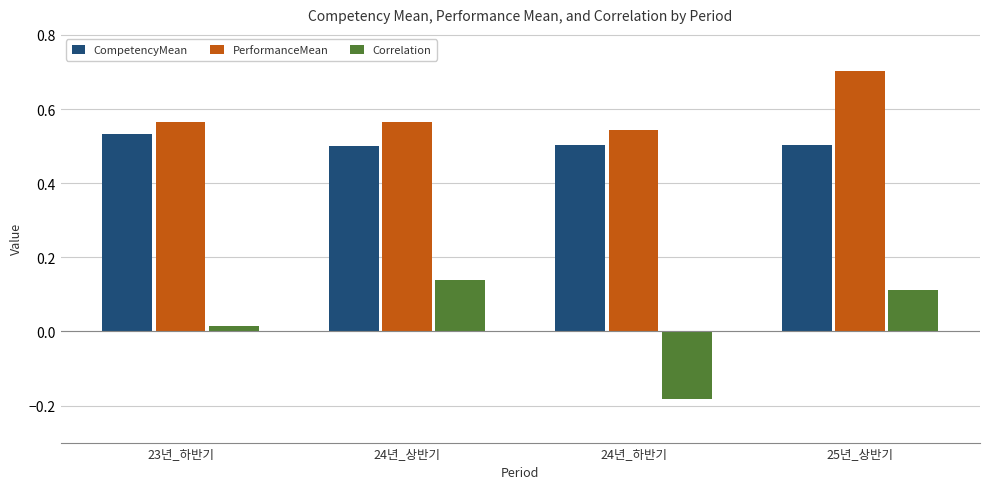

How many CompetencyMean values are between 0 and 1?

4